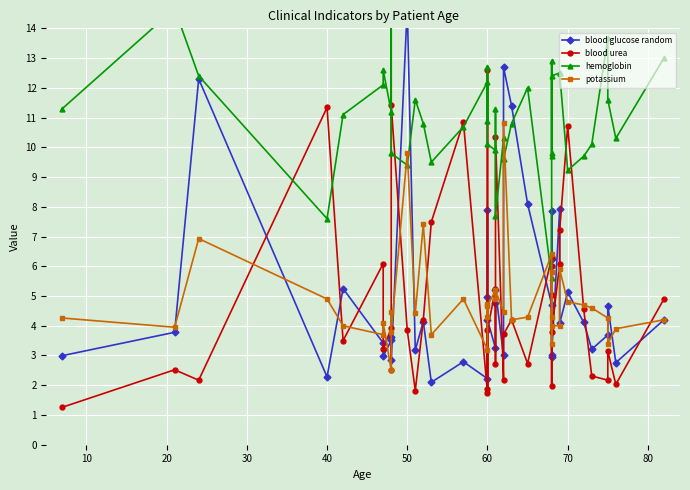

What is the spread (max minus min) of values at 20?

10.2